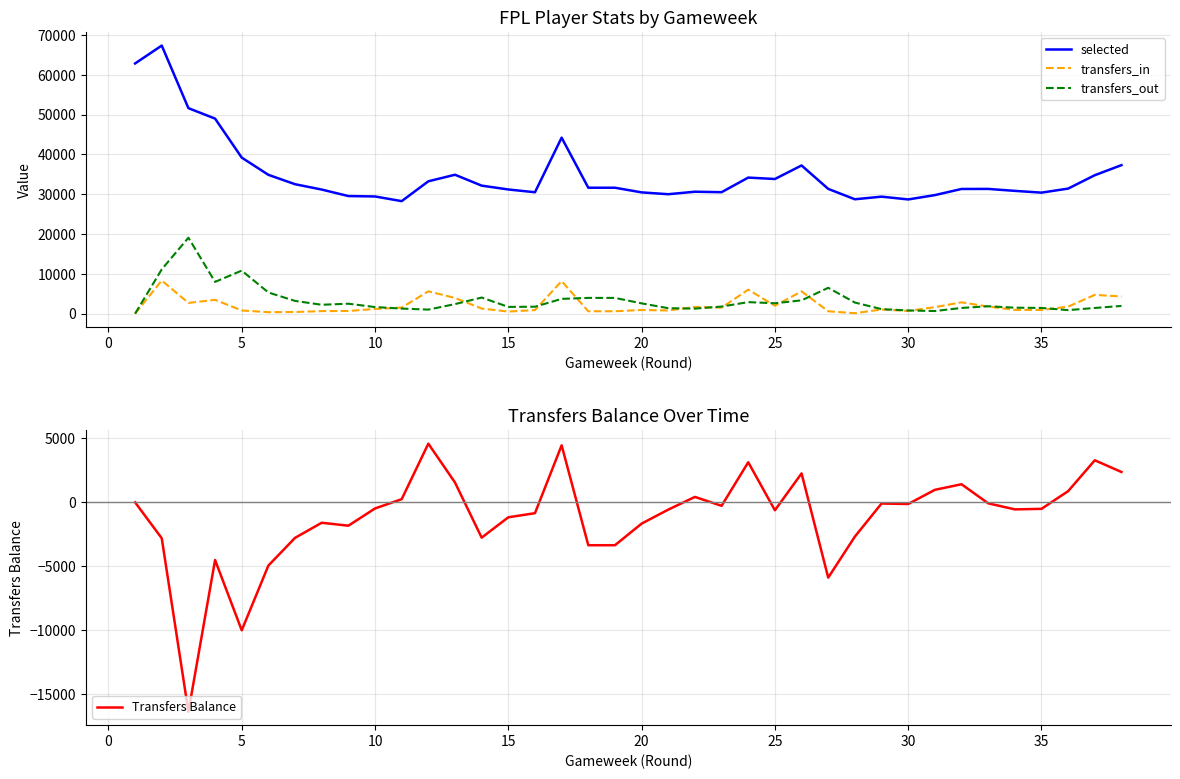

How many interior local peaks does the Transfers Balance series have?

10